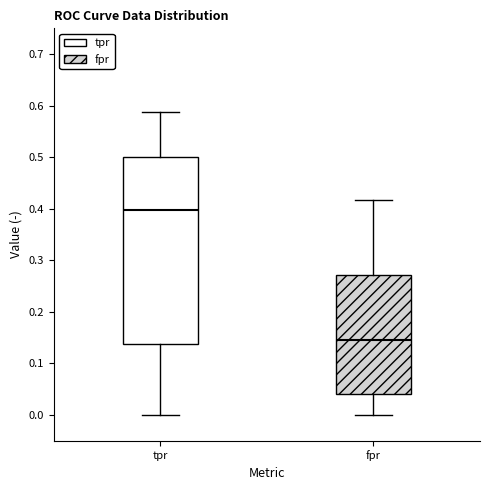

Where does the upper whisker of the box for tpr end on the y-axis? The values are not printed on the chart, so give them approximately, as read against the axis.

0.59